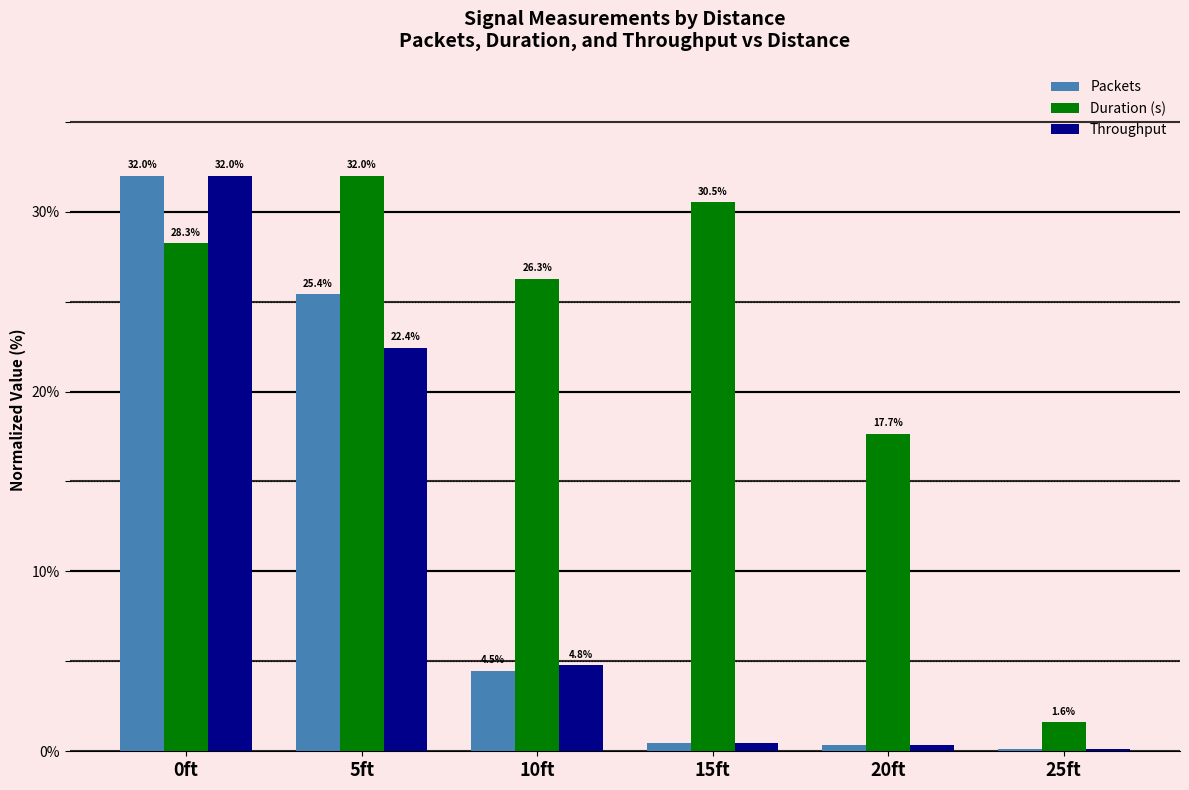

What is the total value across all series at 20ft?

18.3